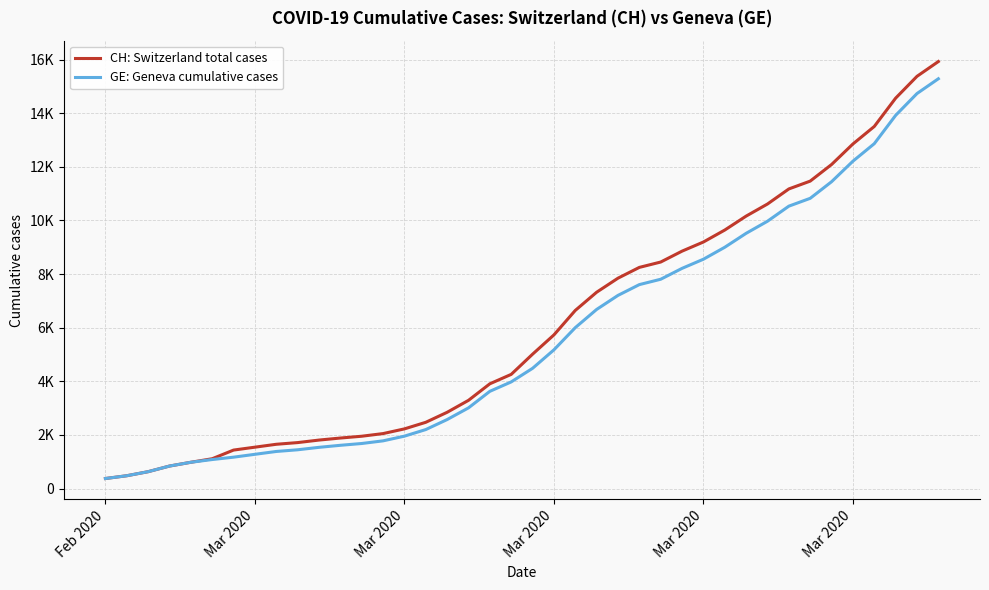

True or false: CH: Switzerland total cases and GE: Geneva cumulative cases cross at least once.

False